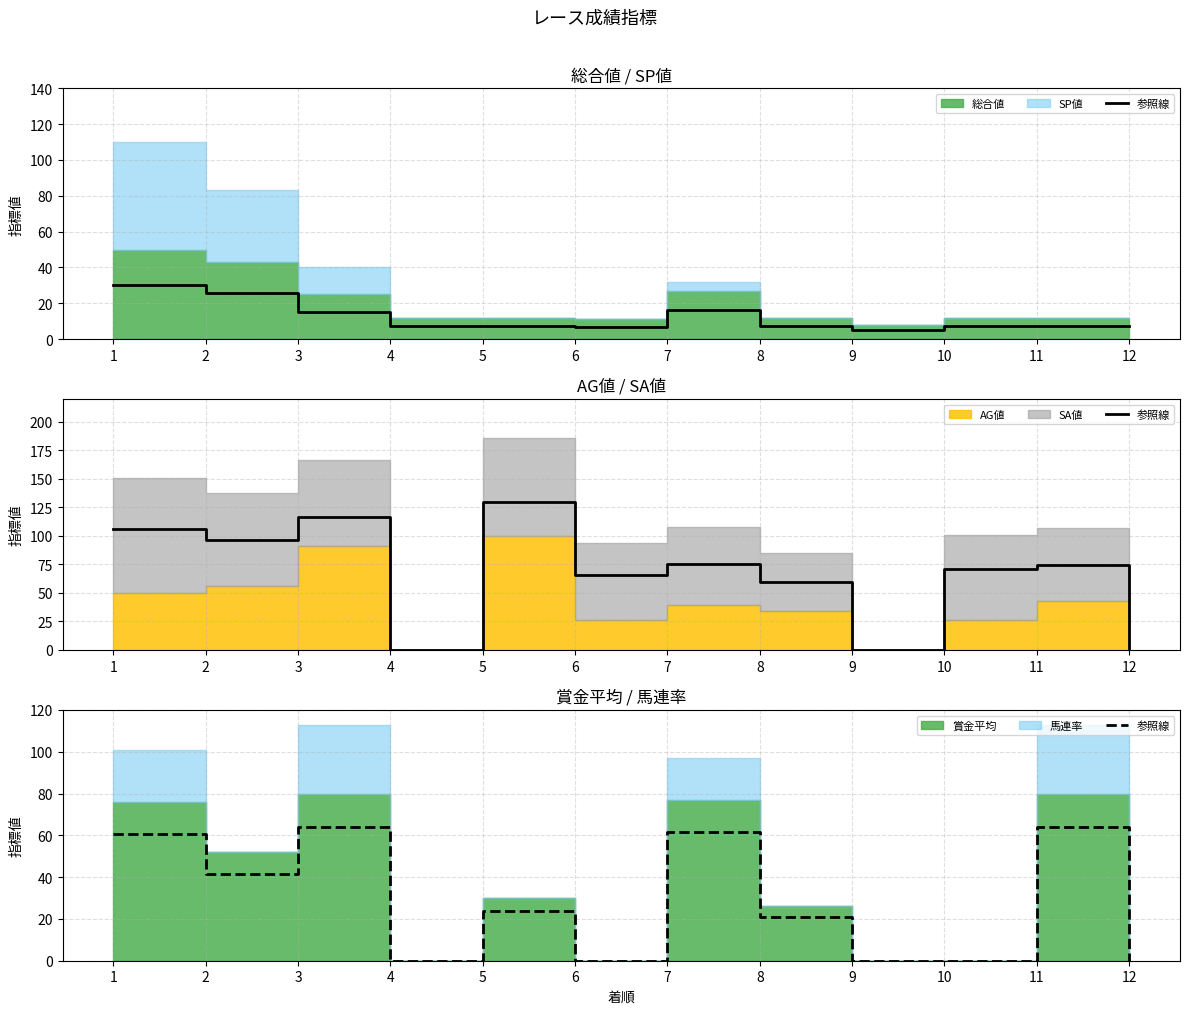

How many data points are less than 24?

6